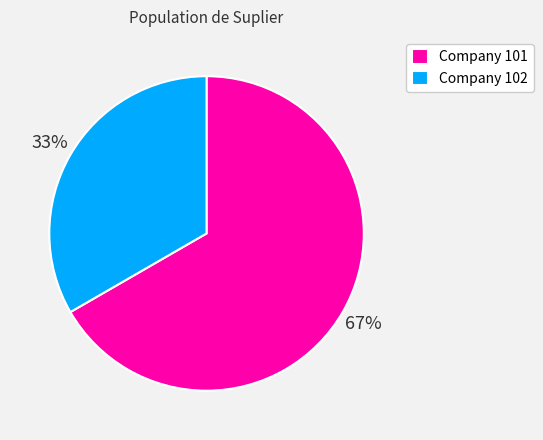

Count the number of slices in the pie.

2